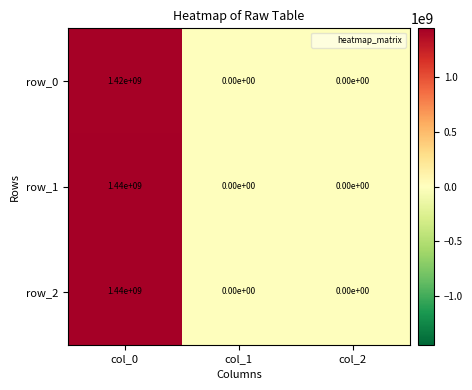

How many values in row_0 are above zero?

1